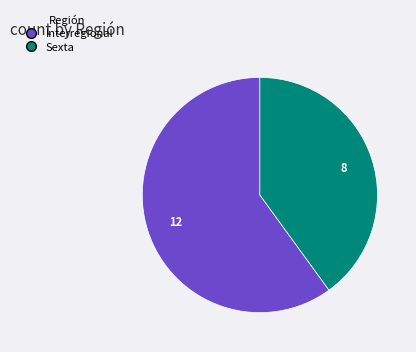

Combined, do Sexta and Interregional account for over 50%?

Yes